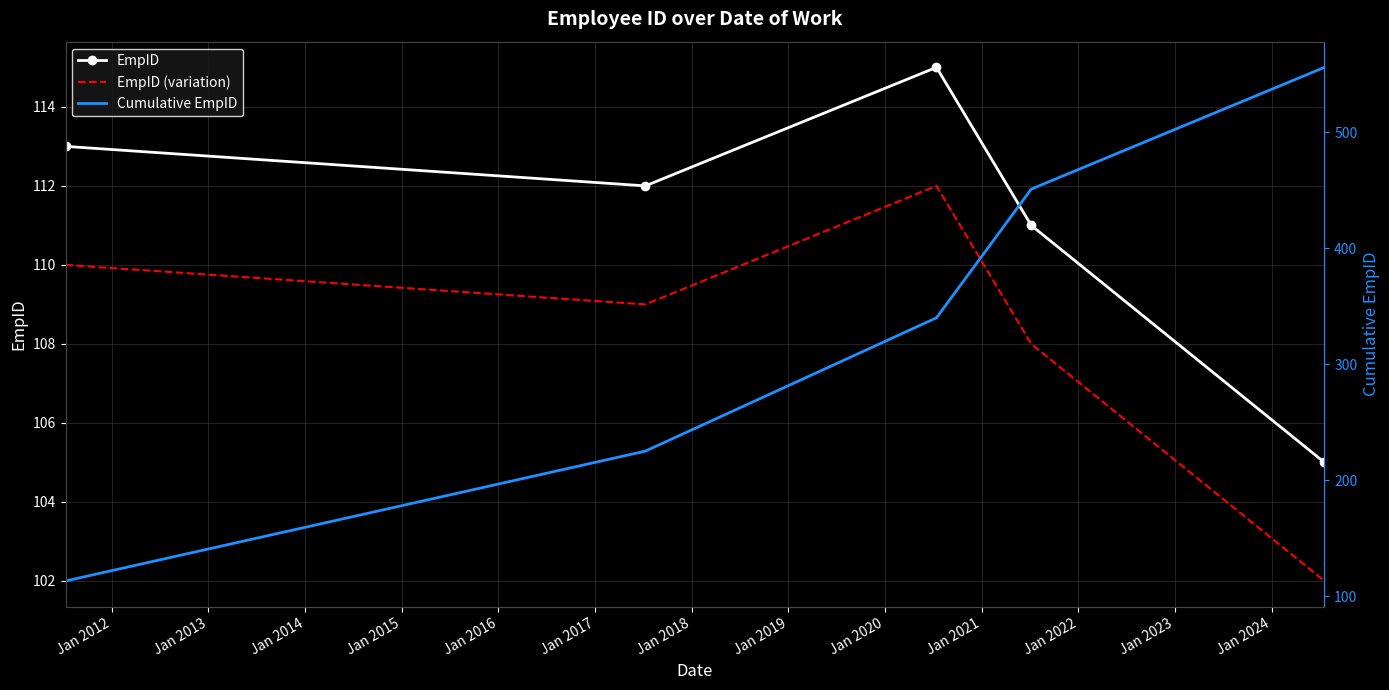

True or false: Cumulative EmpID and EmpID cross at least once.

False